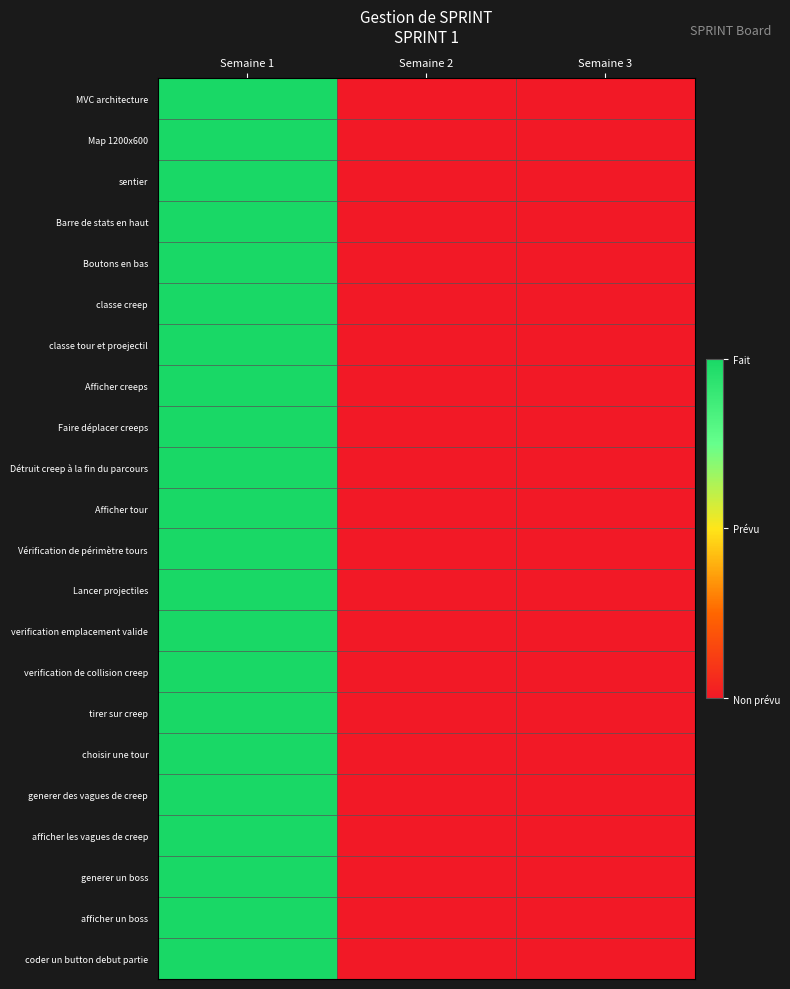

Reading right to left, extract all data points from this chart.

MVC architecture: Semaine 3=0	Semaine 2=0	Semaine 1=1
Map 1200x600: Semaine 3=0	Semaine 2=0	Semaine 1=1
sentier: Semaine 3=0	Semaine 2=0	Semaine 1=1
Barre de stats en haut: Semaine 3=0	Semaine 2=0	Semaine 1=1
Boutons en bas: Semaine 3=0	Semaine 2=0	Semaine 1=1
classe creep: Semaine 3=0	Semaine 2=0	Semaine 1=1
classe tour et proejectil: Semaine 3=0	Semaine 2=0	Semaine 1=1
Afficher creeps: Semaine 3=0	Semaine 2=0	Semaine 1=1
Faire déplacer creeps: Semaine 3=0	Semaine 2=0	Semaine 1=1
Détruit creep à la fin du parcours: Semaine 3=0	Semaine 2=0	Semaine 1=1
Afficher tour: Semaine 3=0	Semaine 2=0	Semaine 1=1
Vérification de périmètre tours: Semaine 3=0	Semaine 2=0	Semaine 1=1
Lancer projectiles: Semaine 3=0	Semaine 2=0	Semaine 1=1
verification emplacement valide: Semaine 3=0	Semaine 2=0	Semaine 1=1
verification de collision creep: Semaine 3=0	Semaine 2=0	Semaine 1=1
tirer sur creep: Semaine 3=0	Semaine 2=0	Semaine 1=1
choisir une tour: Semaine 3=0	Semaine 2=0	Semaine 1=1
generer des vagues de creep: Semaine 3=0	Semaine 2=0	Semaine 1=1
afficher les vagues de creep: Semaine 3=0	Semaine 2=0	Semaine 1=1
generer un boss: Semaine 3=0	Semaine 2=0	Semaine 1=1
afficher un boss: Semaine 3=0	Semaine 2=0	Semaine 1=1
coder un button debut partie: Semaine 3=0	Semaine 2=0	Semaine 1=1